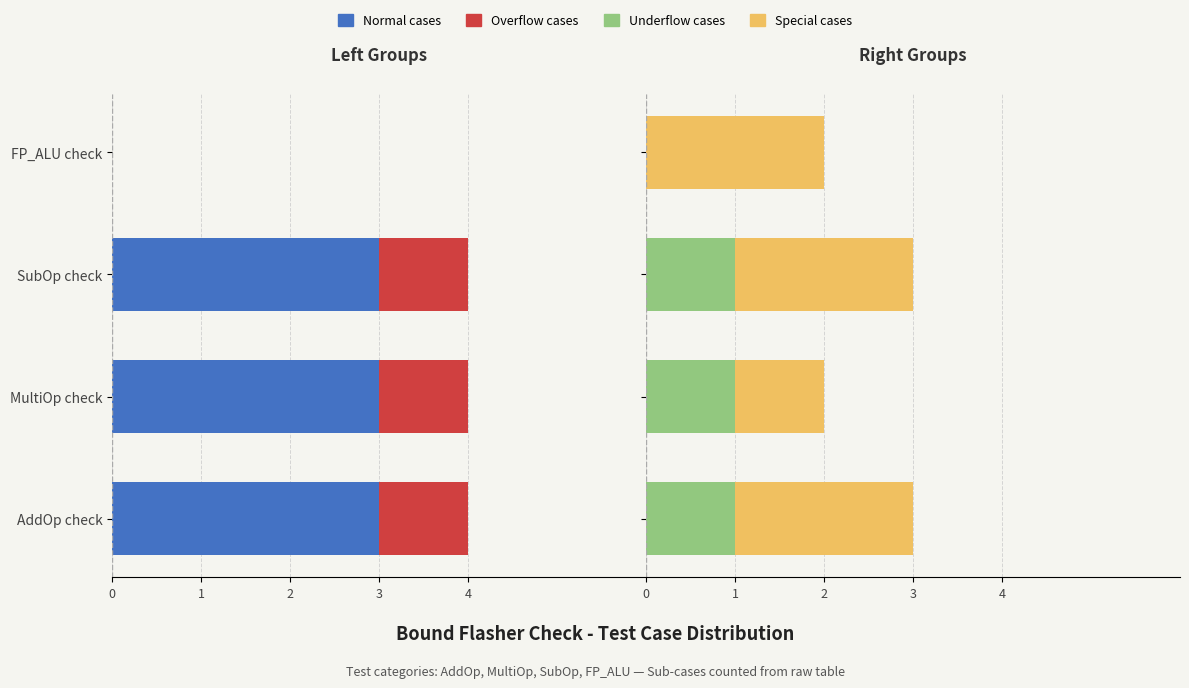

Between MultiOp check and FP_ALU check, which series saw the biggest shift?

Normal cases